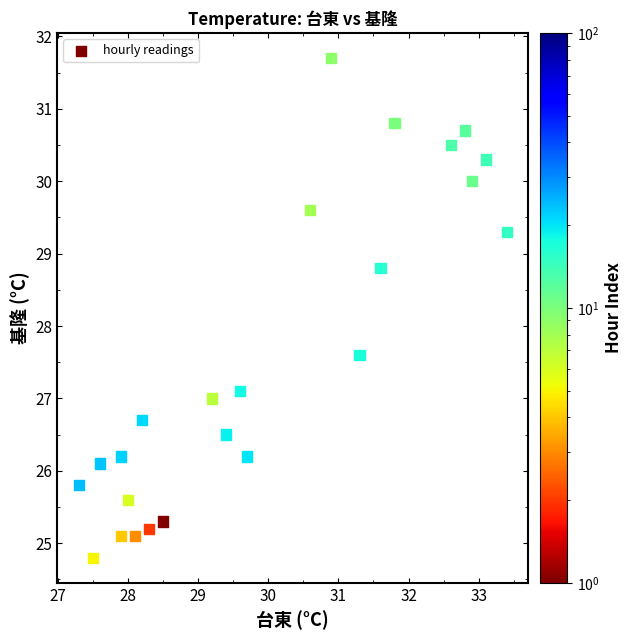

What Y value in the scatter plot is closest to 28?

27.6